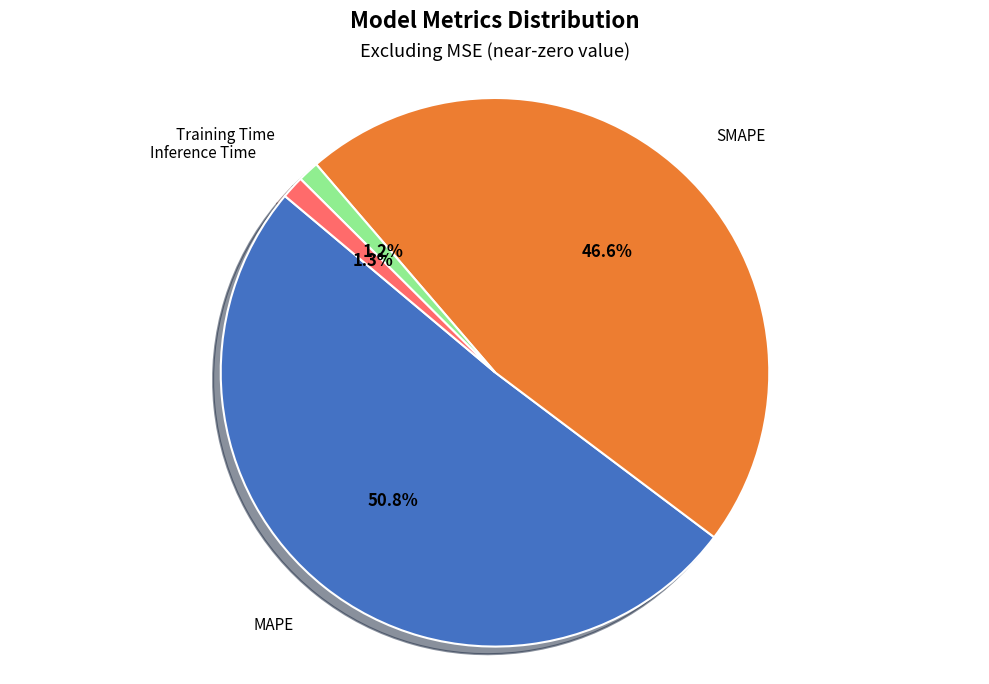

The MAPE slice represents 57% of the pie. True or false?

False